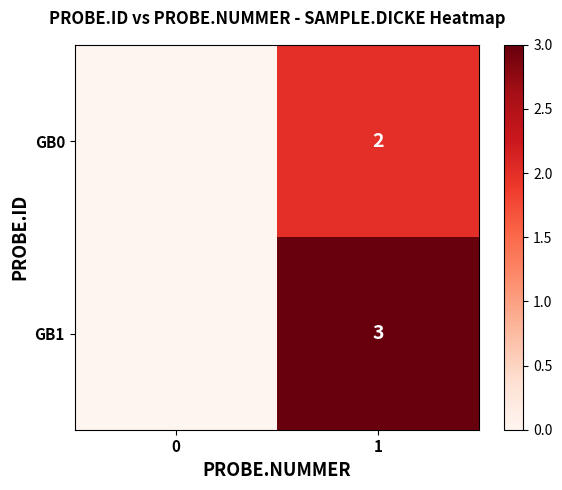

The value of GB1 at 1 is 1. True or false?

False